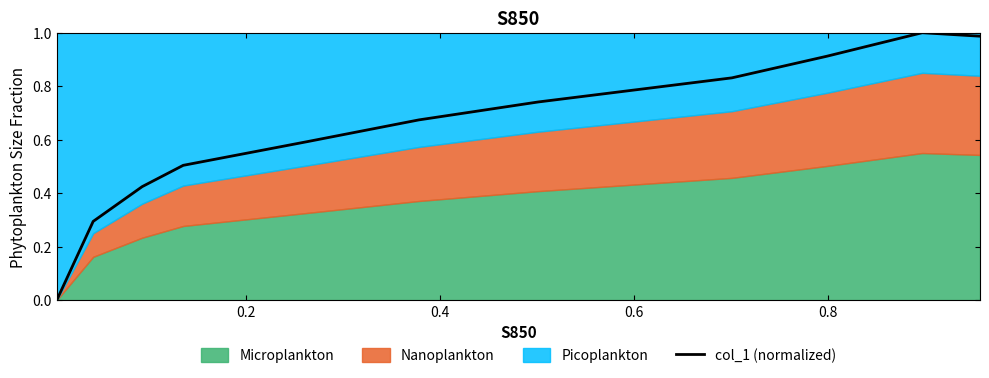

Is it true that the value at 8 is 0.1?

False